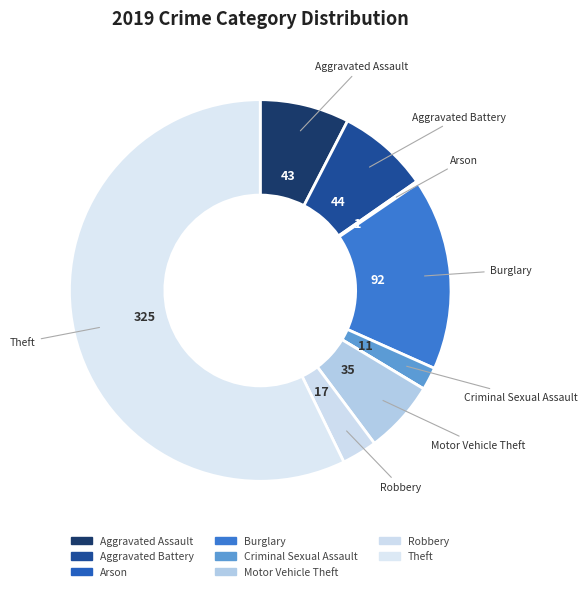

How many segments does this pie chart have?

9